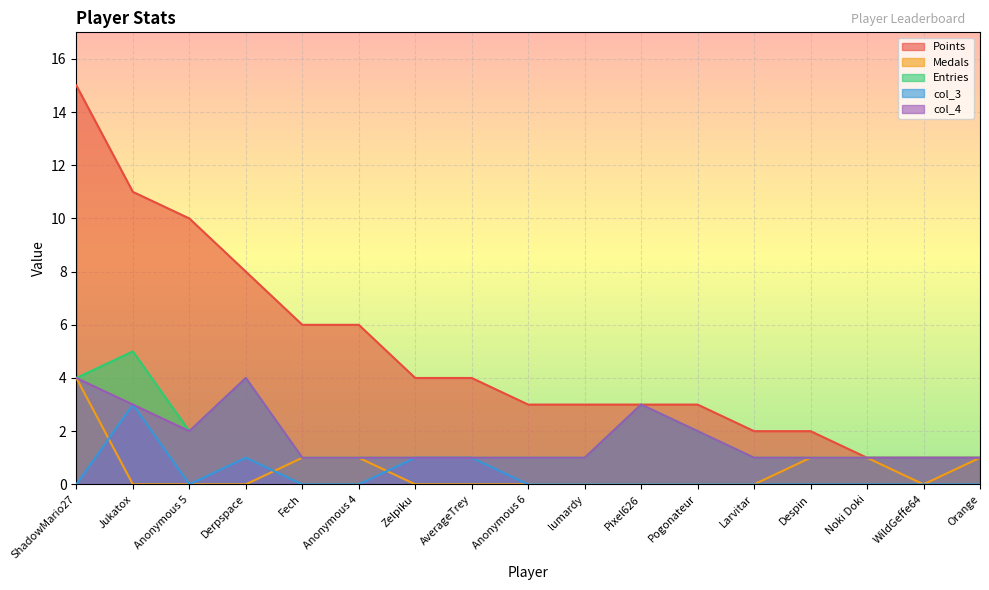

What is the value of the col_4 point at the 16th from the left?

1